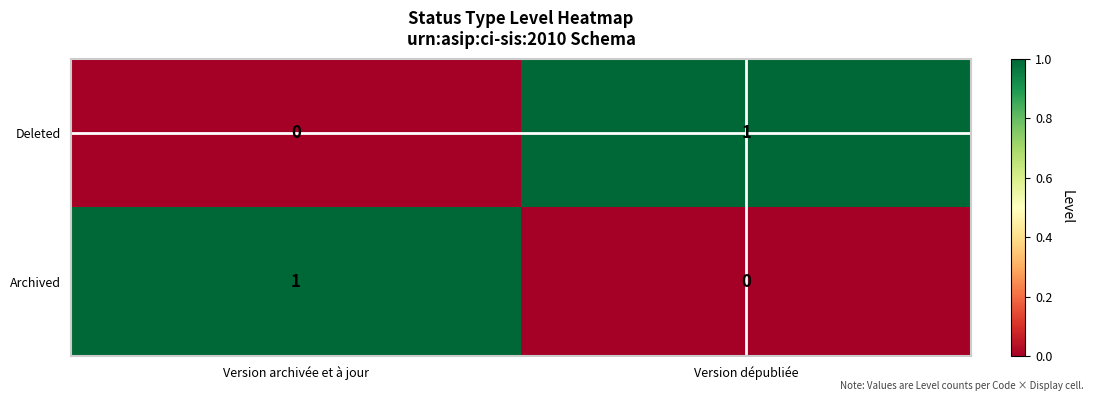

List the labels in order of Archived value, smallest first.

Version dépubliée, Version archivée et à jour